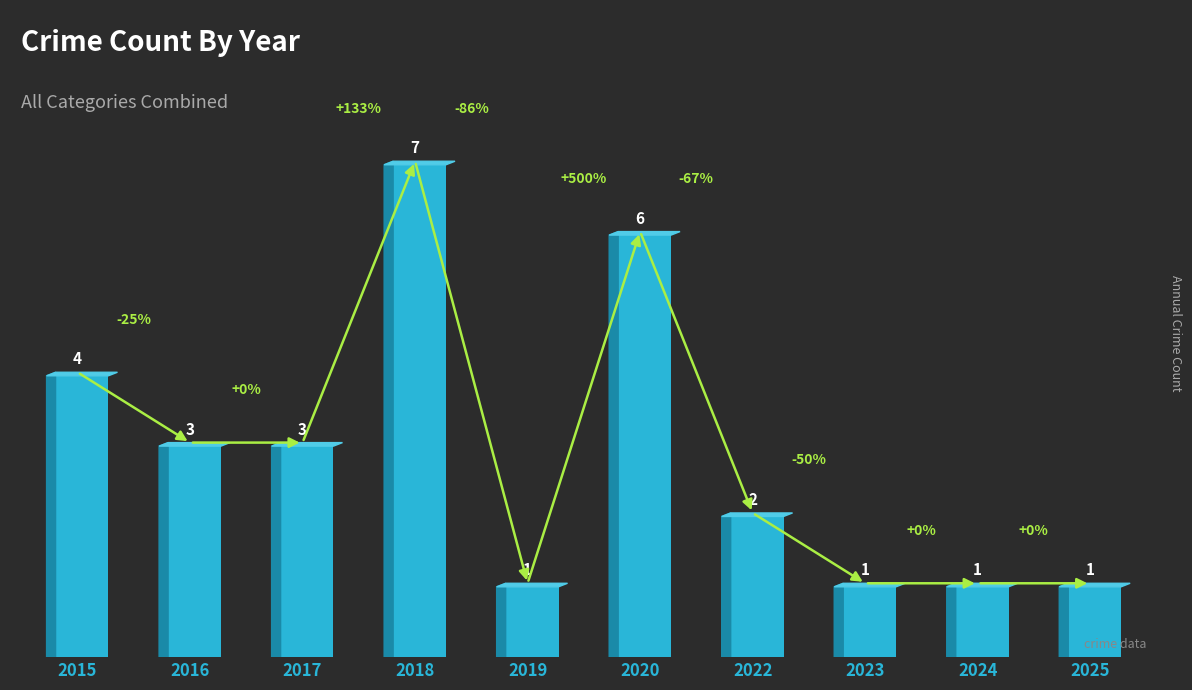

Count the values in the range 1 to 4.

8